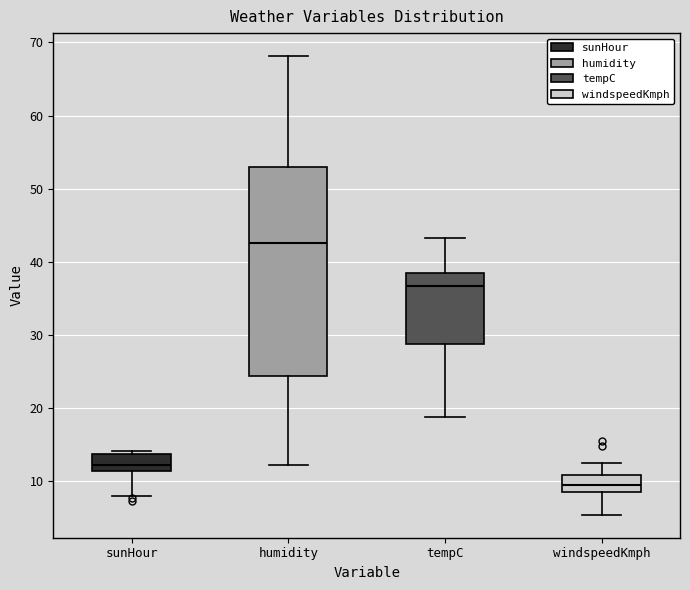

Reading left to right, transcribe this box plot: for each box, give where its median line is, the range the box spans, and where its two whiskers end, as read against the y-axis. The values are not printed on the chart, so give them approximately, as read against the axis.

sunHour: median 12, box 11 to 14, whiskers 8 to 14 (just above the box's upper edge)
humidity: median 43, box 24 to 53, whiskers 12 to 68
tempC: median 37, box 29 to 38, whiskers 19 to 43
windspeedKmph: median 10, box 9 to 11, whiskers 5 to 13